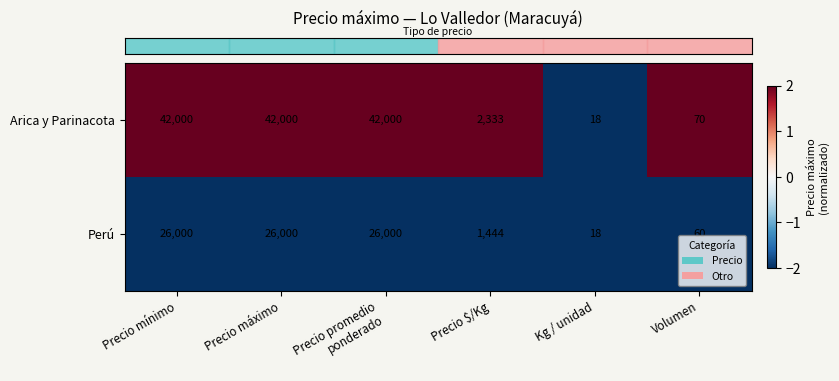

What is the spread (max minus min) of values at Precio mínimo?

16000